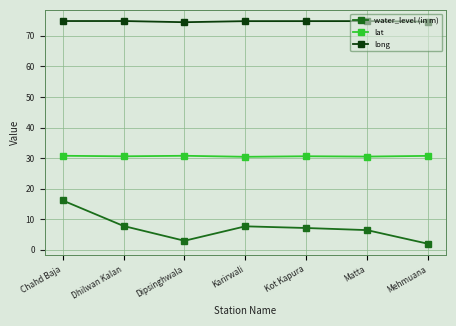

What is the average value of the water_level (in m) series?

7.1